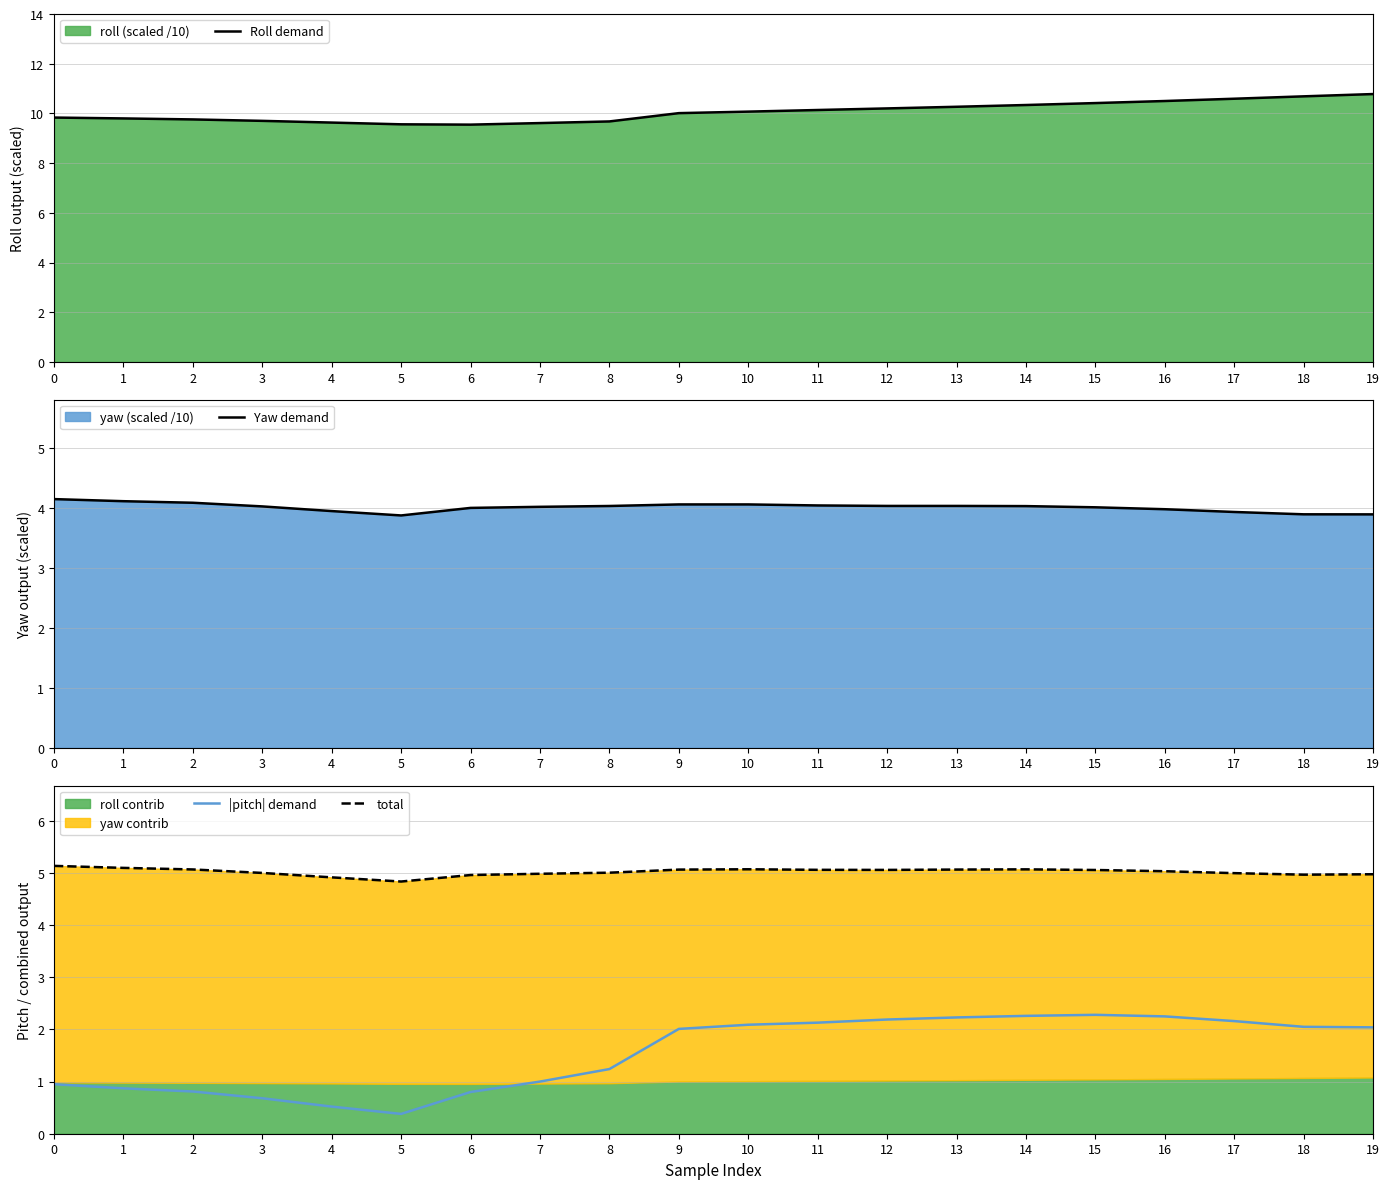

Where is the first local minimum for |pitch| demand?

5